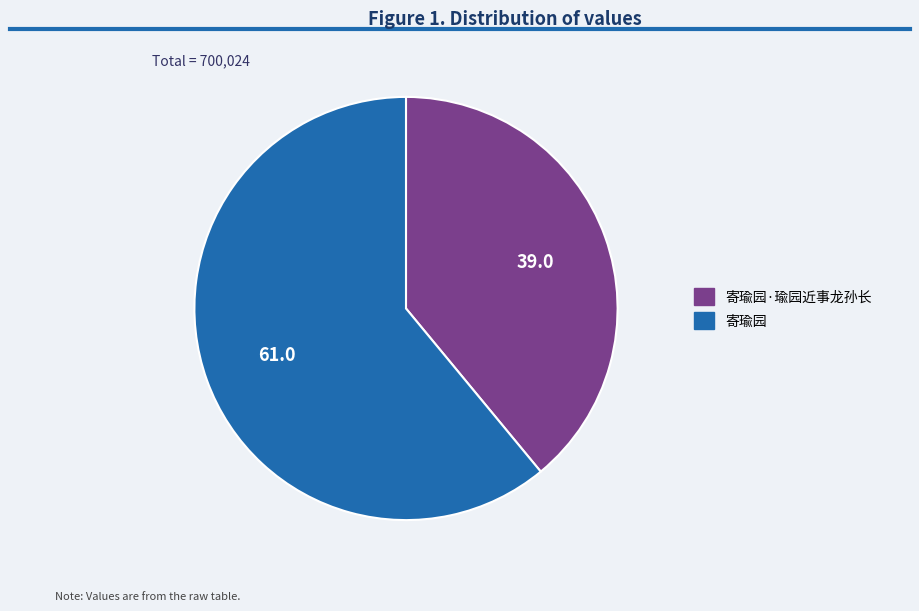

Is the sum of 寄瑜园·瑜园近事龙孙长 and 寄瑜园 greater than half?

Yes